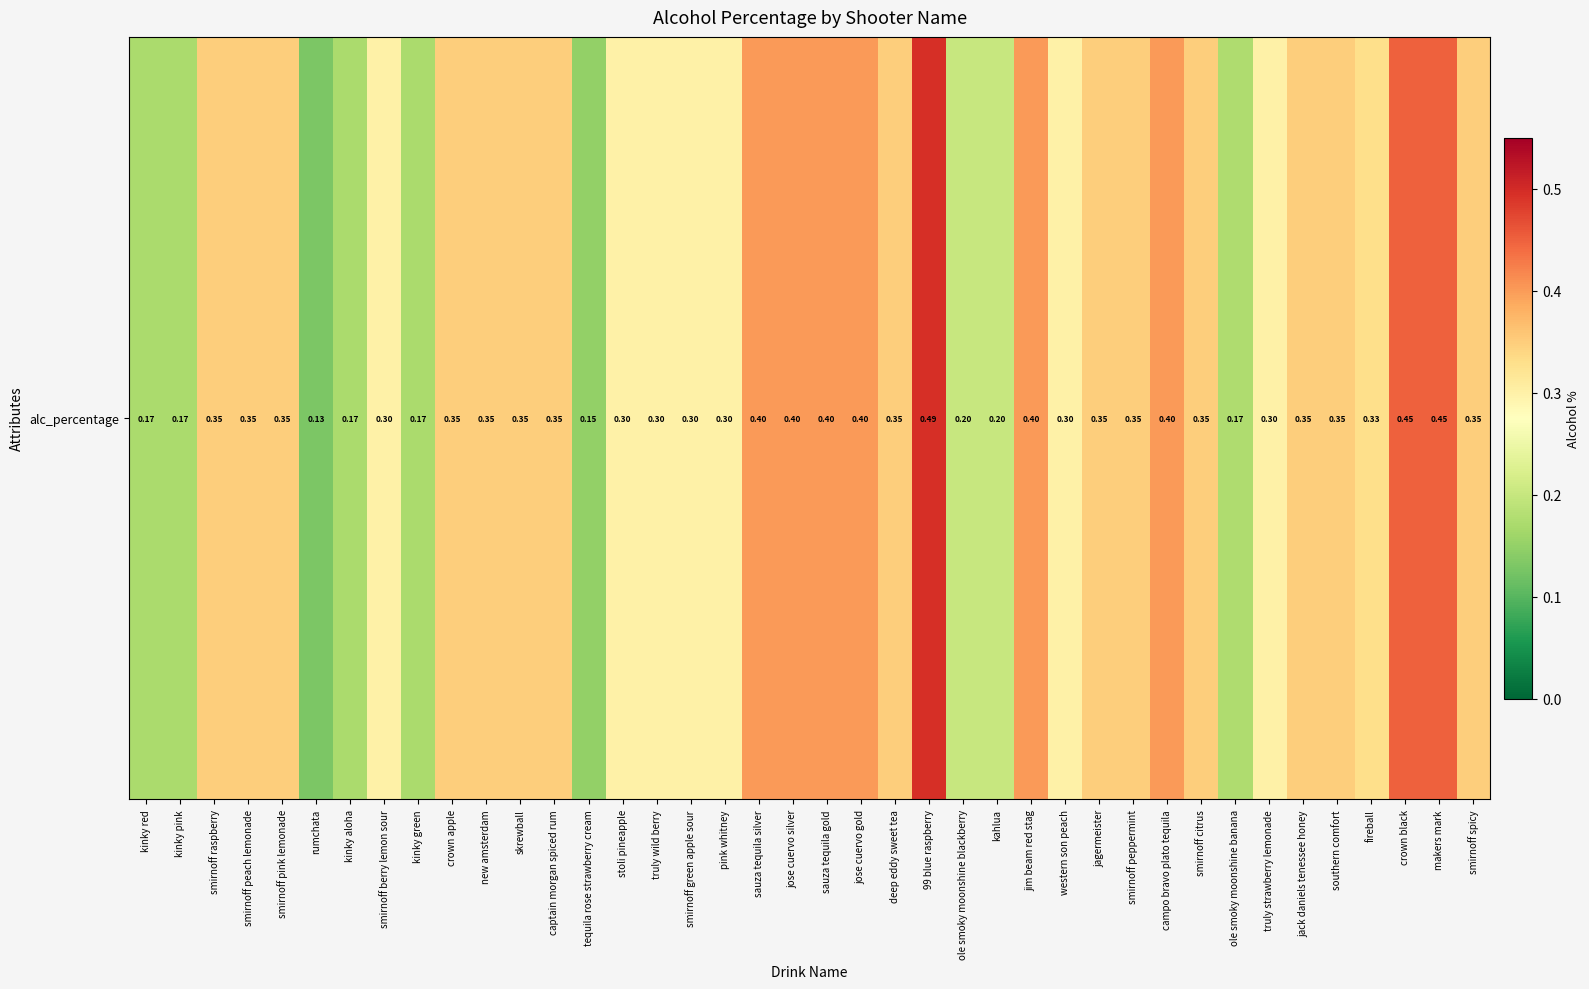

Rank the categories by value from highest to lowest.

99 blue raspberry, crown black, makers mark, sauza tequila silver, jose cuervo silver, sauza tequila gold, jose cuervo gold, jim beam red stag, campo bravo plato tequila, smirnoff raspberry, smirnoff peach lemonade, smirnoff pink lemonade, crown apple, new amsterdam, skrewball, captain morgan spiced rum, deep eddy sweet tea, jagermeister, smirnoff peppermint, smirnoff citrus, jack daniels tenessee honey, southern comfort, smirnoff spicy, fireball, smirnoff berry lemon sour, stoli pineapple, truly wild berry, smirnoff green apple sour, pink whitney, western son peach, truly strawberry lemonade, ole smoky moonshine blackberry, kahlua, ole smoky moonshine banana, kinky red, kinky pink, kinky aloha, kinky green, tequila rose strawberry cream, rumchata